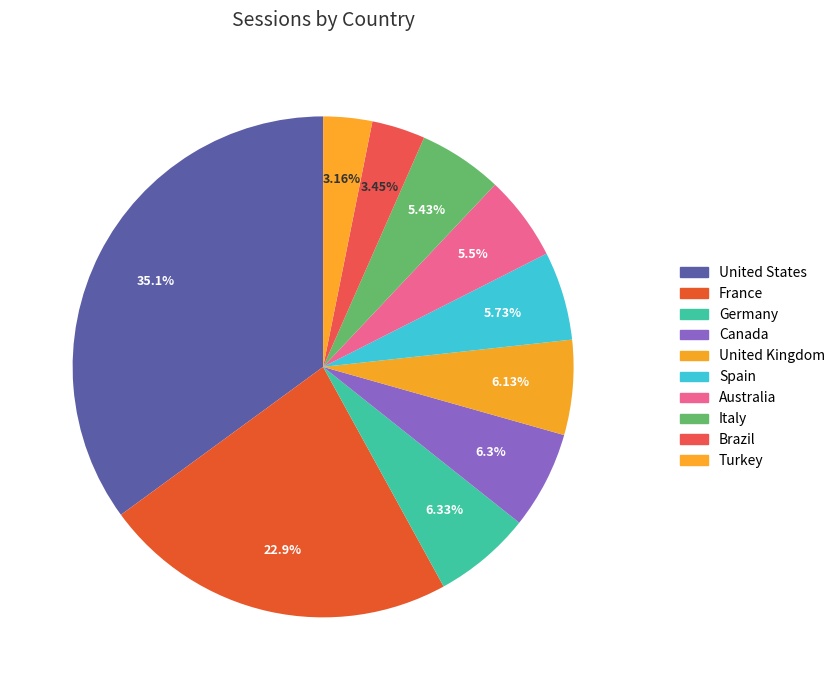

How many slices are in this pie chart?

10